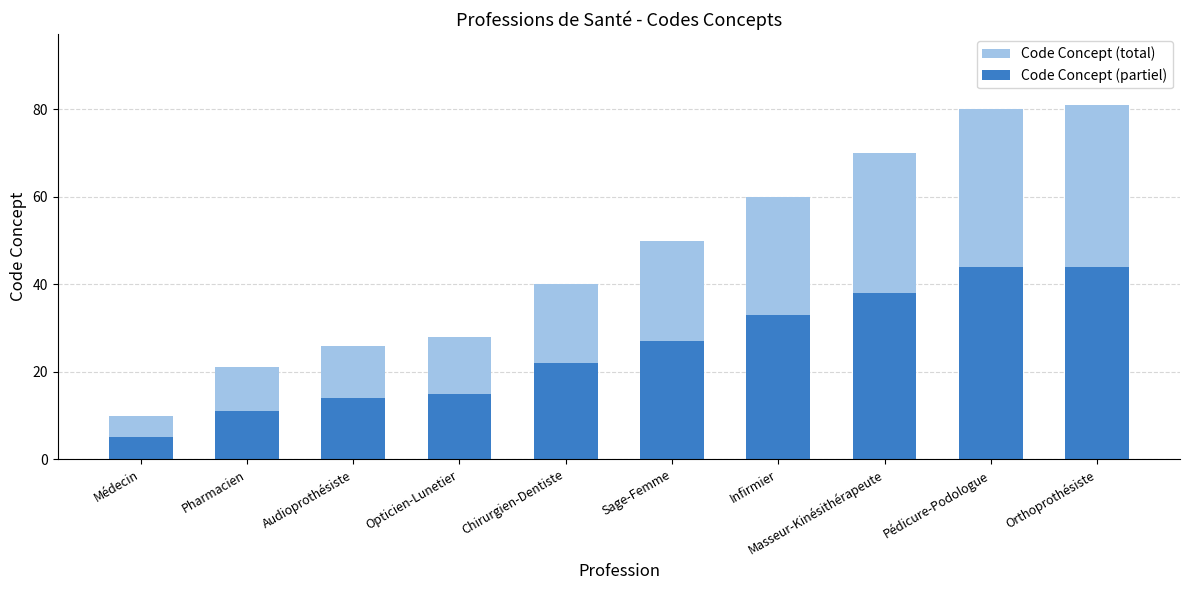

At which label does Code Concept (total) reach its minimum?

Médecin